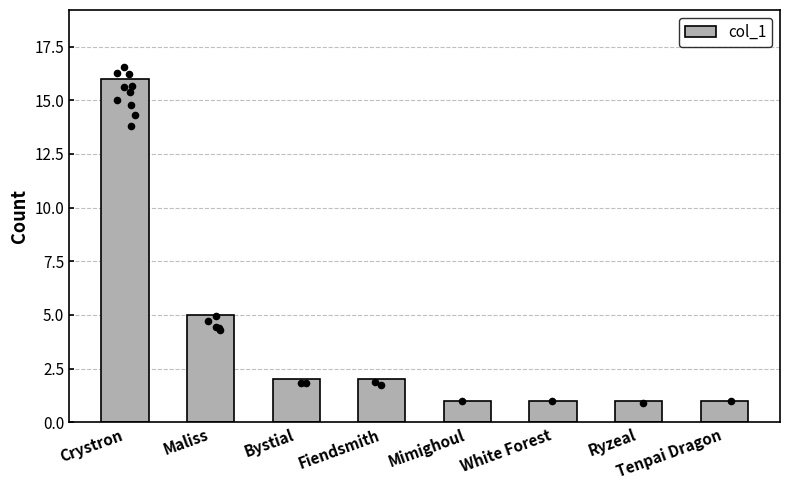

Approximately how many times larger is the value at Crystron compared to White Forest?

16.0